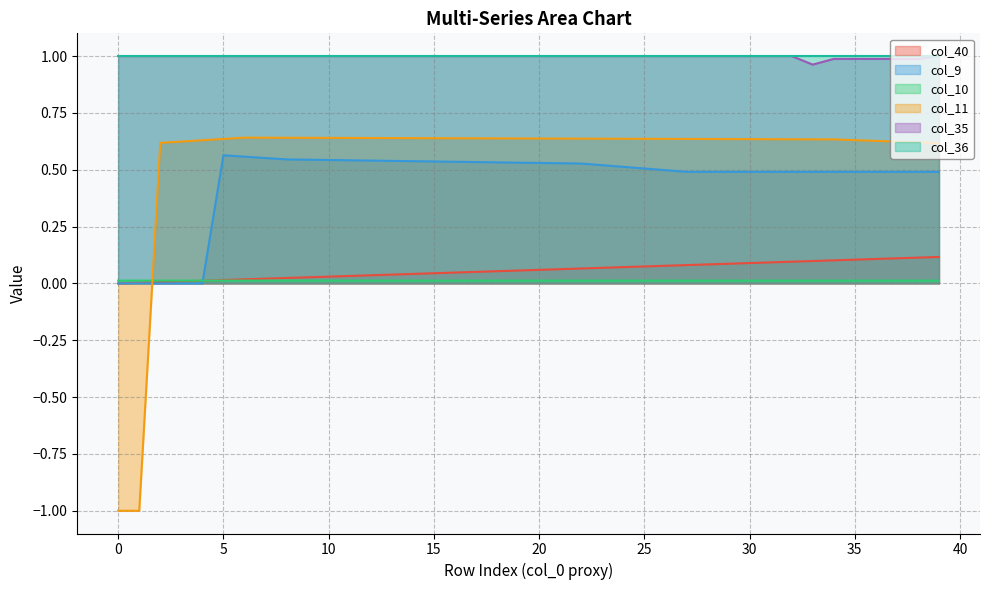

The col_10 series shows 0.0 at 24. True or false?

True